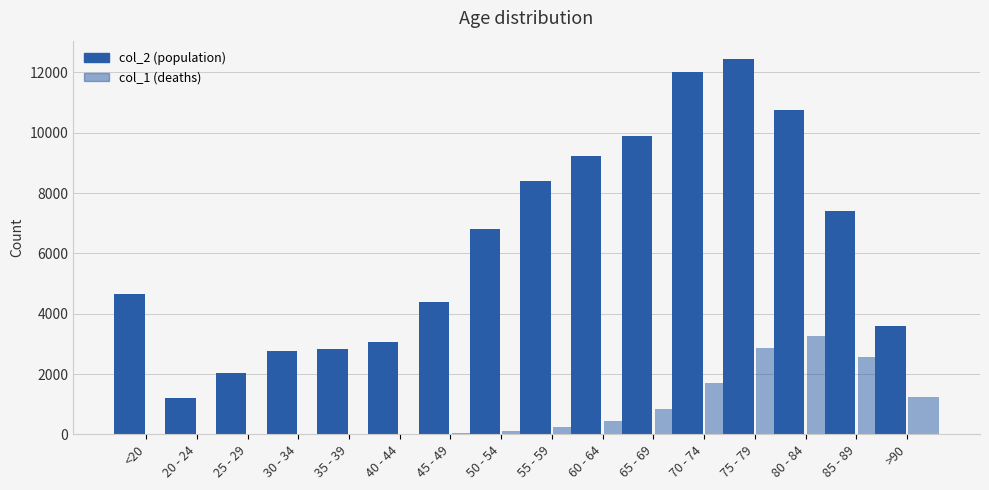

How many distinct data groups are displayed?

2